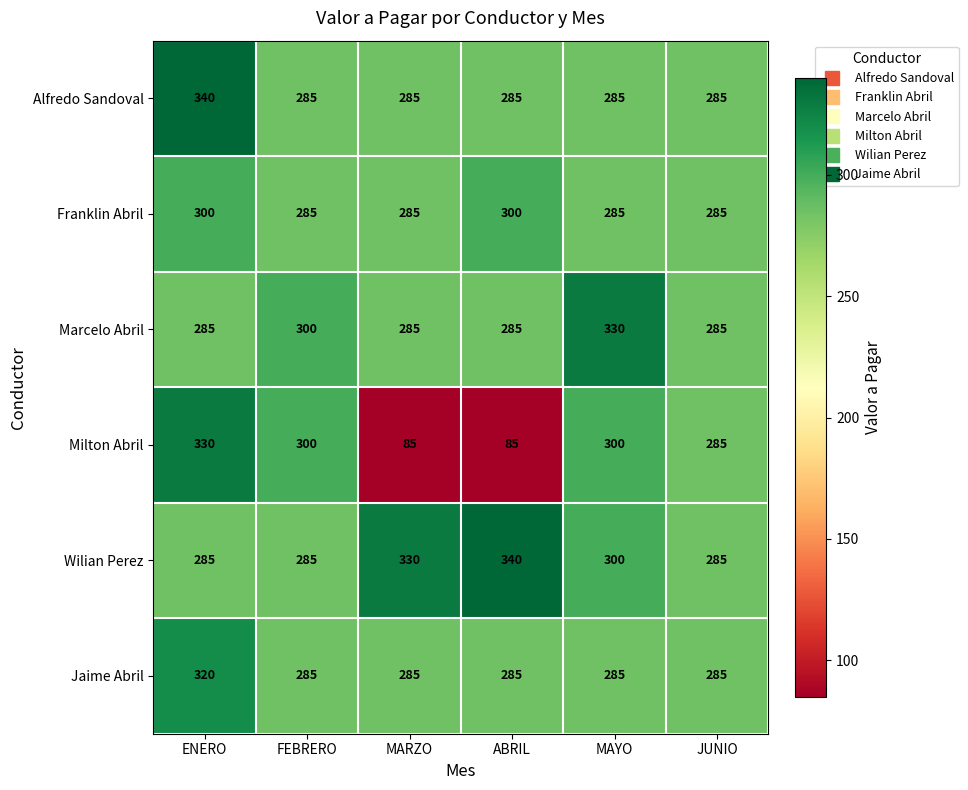

Which series has the largest range (max minus min)?

Milton Abril